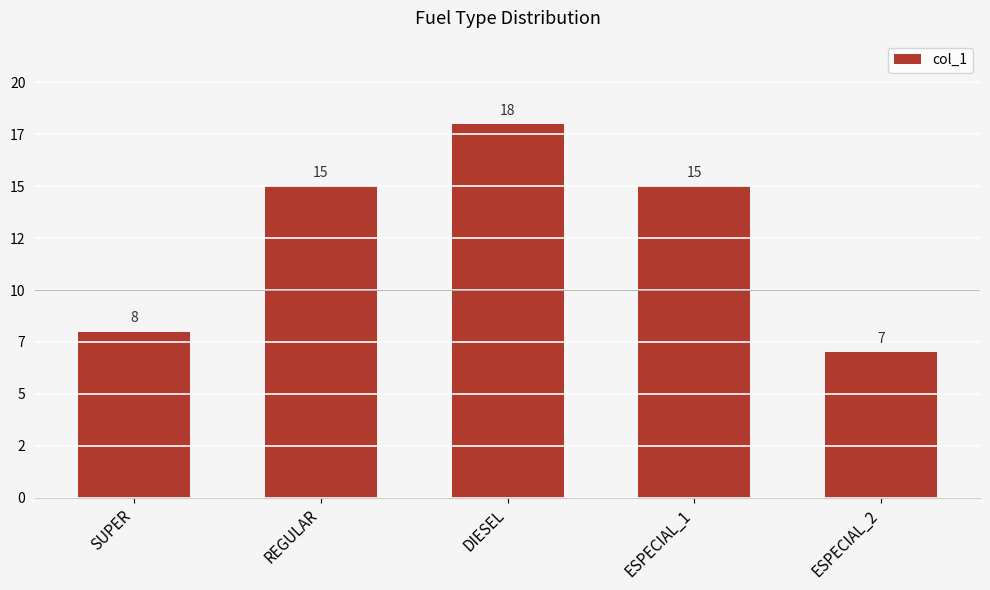

What is the value of the 1st bar from the left?

8